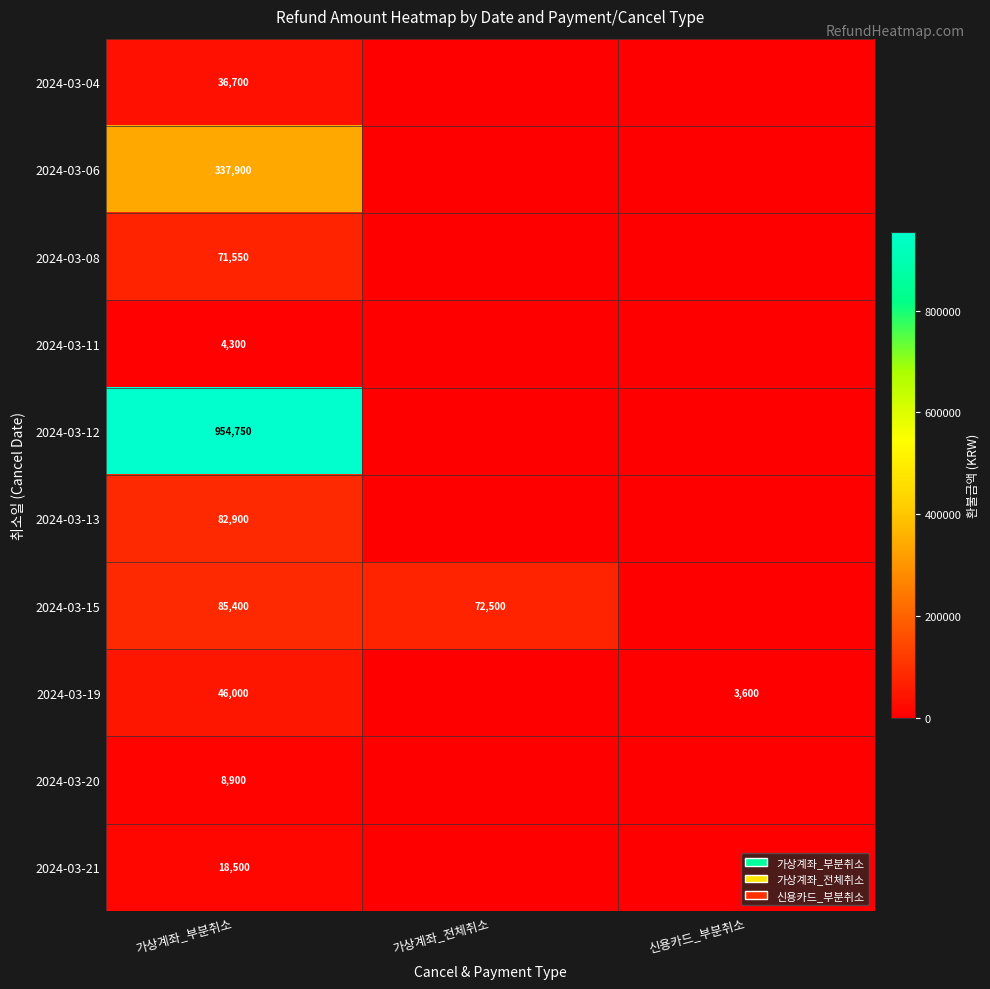

What is the total value across all series at 가상계좌_부분취소?

1646900